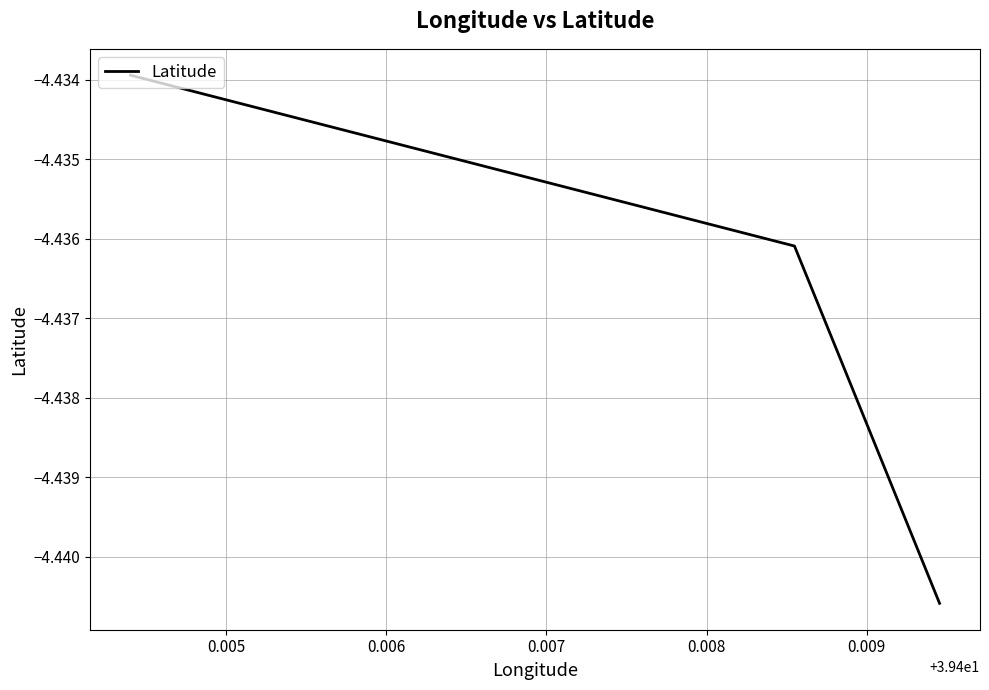

True or false: there are more than 1 points higher than both neighbors.

False